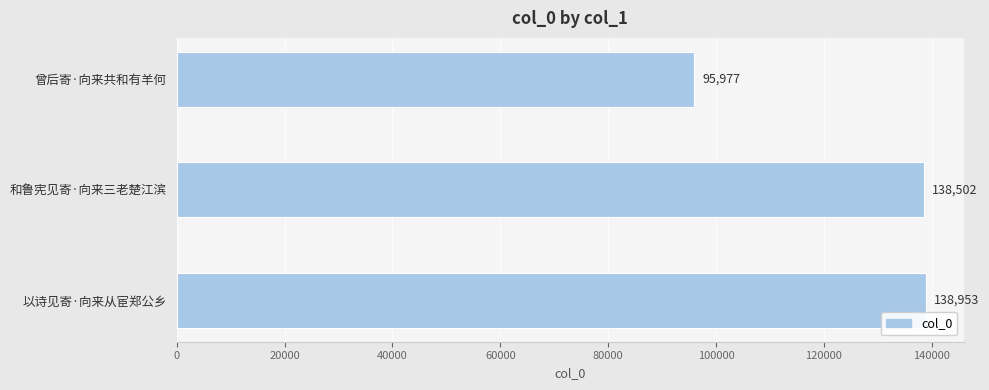

List the labels in order of value, smallest first.

曾后寄·向来共和有羊何, 和鲁宪见寄·向来三老楚江滨, 以诗见寄·向来从宦郑公乡